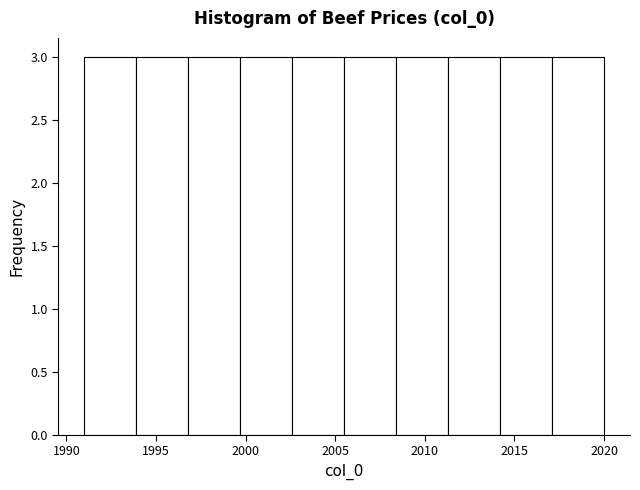

Reading left to right, transcribe this chart: for each bar, give the range it covers on the x-axis and its height. Neither the bar edges nor the heights are printed on the chart, so give them approximately, as read against the axes.

1991.0 to 1993.9: 3
1993.9 to 1996.8: 3
1996.8 to 1999.7: 3
1999.7 to 2002.6: 3
2002.6 to 2005.5: 3
2005.5 to 2008.4: 3
2008.4 to 2011.3: 3
2011.3 to 2014.2: 3
2014.2 to 2017.1: 3
2017.1 to 2020.0: 3